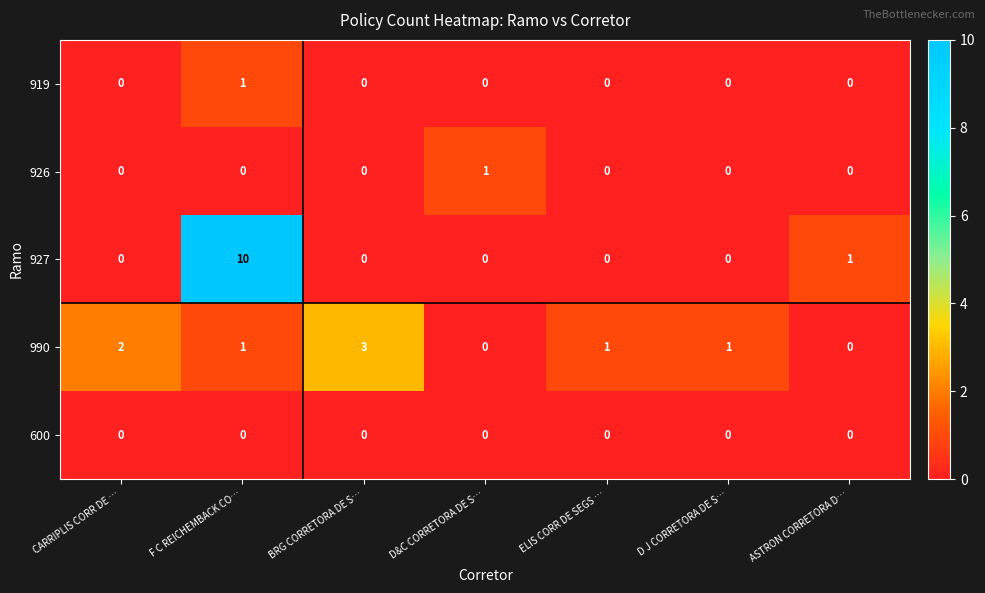

Is it true that 600 equals 0 at D&C CORRETORA DE S…?

True